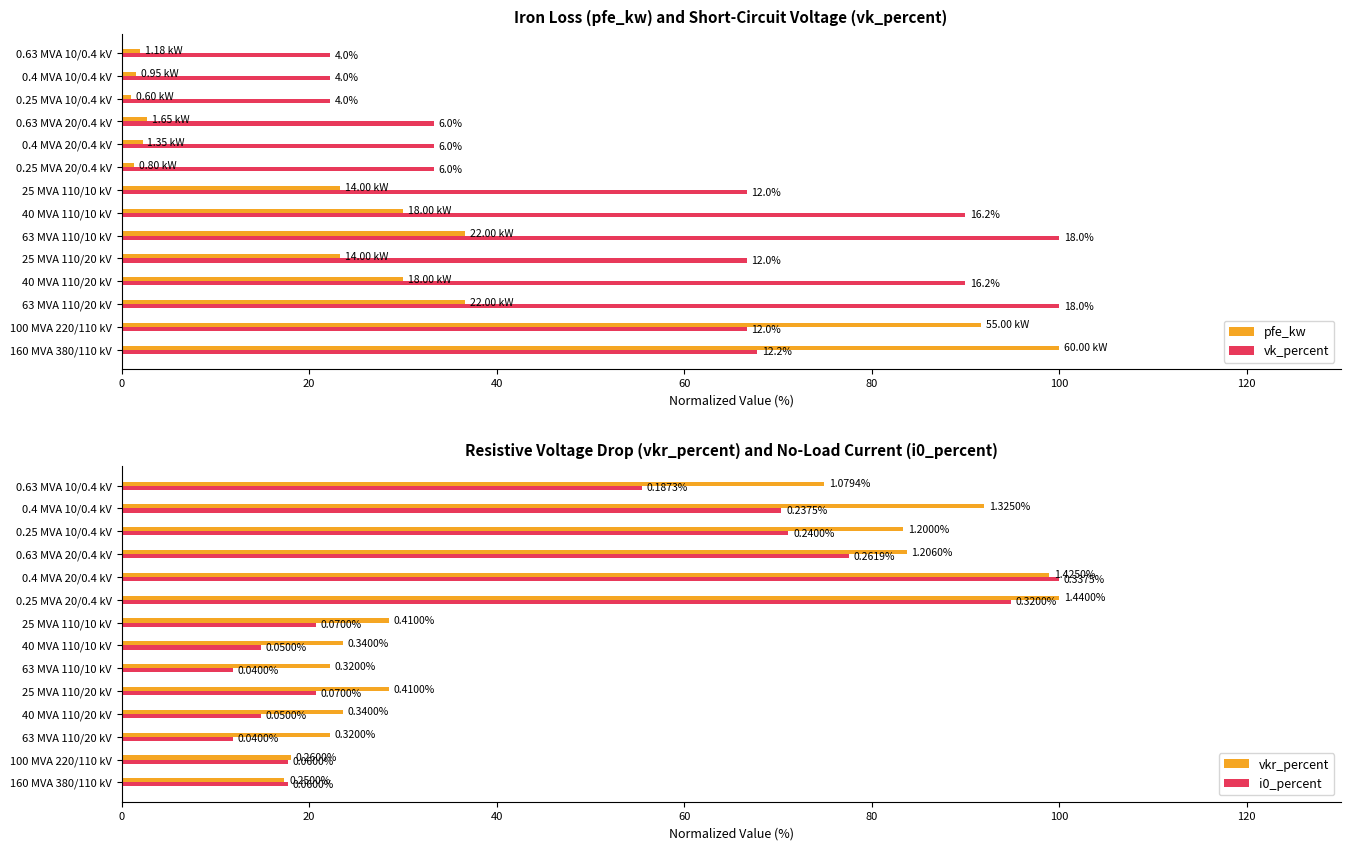

At 160 MVA 380/110 kV, list the series in order from smallest to largest.

vkr_percent, i0_percent, vk_percent, pfe_kw